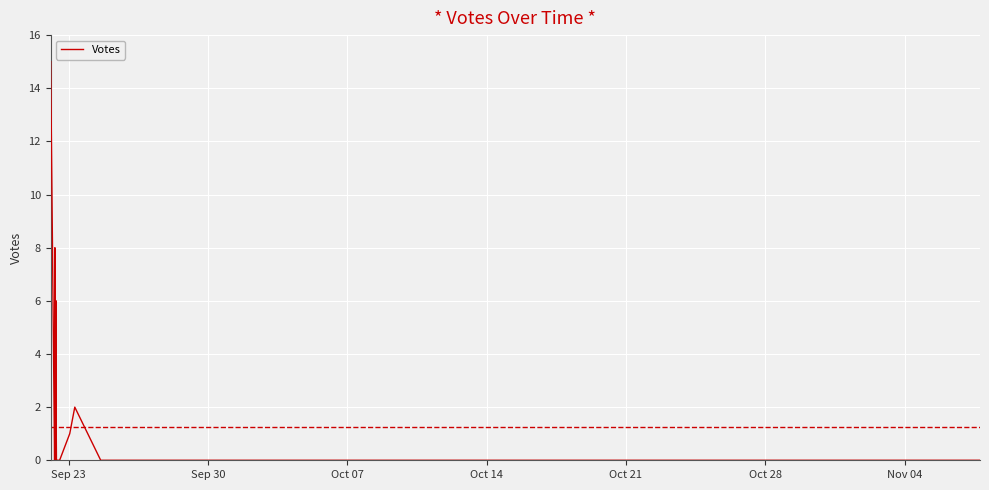

What is the difference between the maximum and minimum values?

15